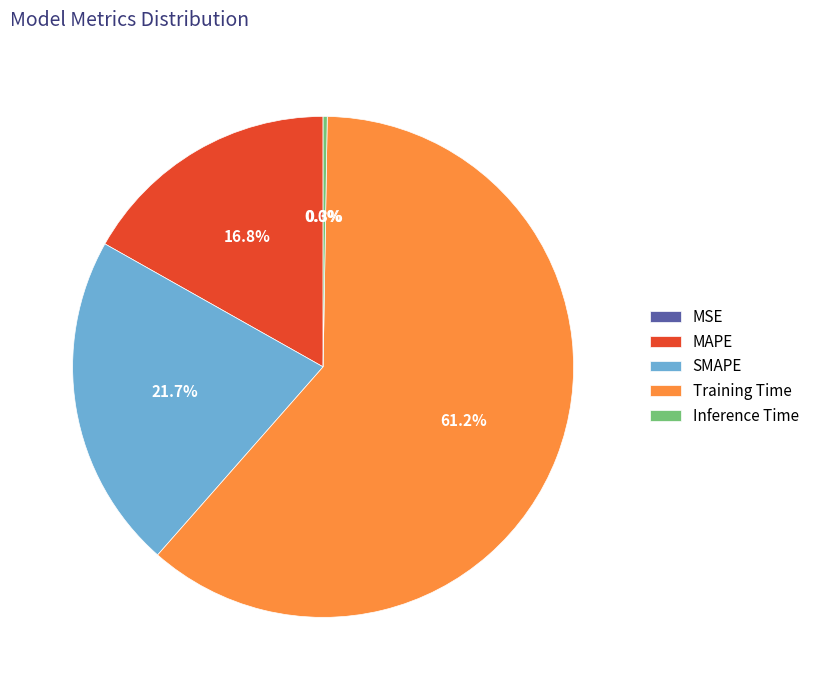

What is the largest slice in the pie chart?

Training Time